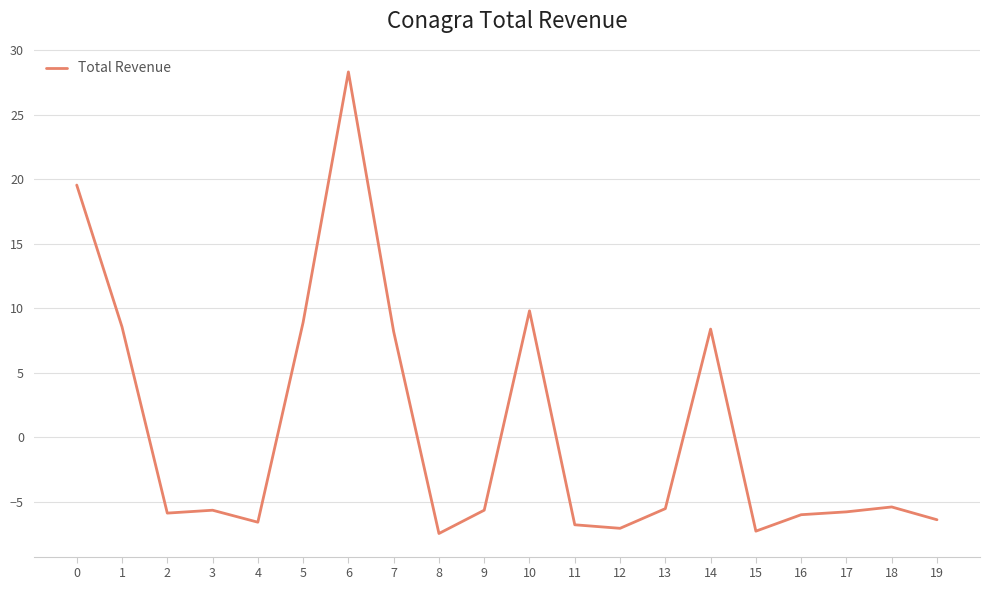

What is the difference between the maximum and minimum values?

35.8